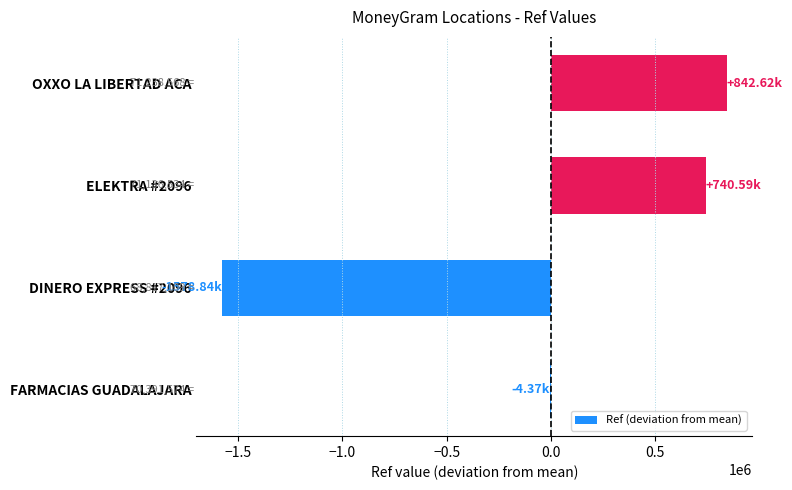

Count the number of categories in the chart.

4